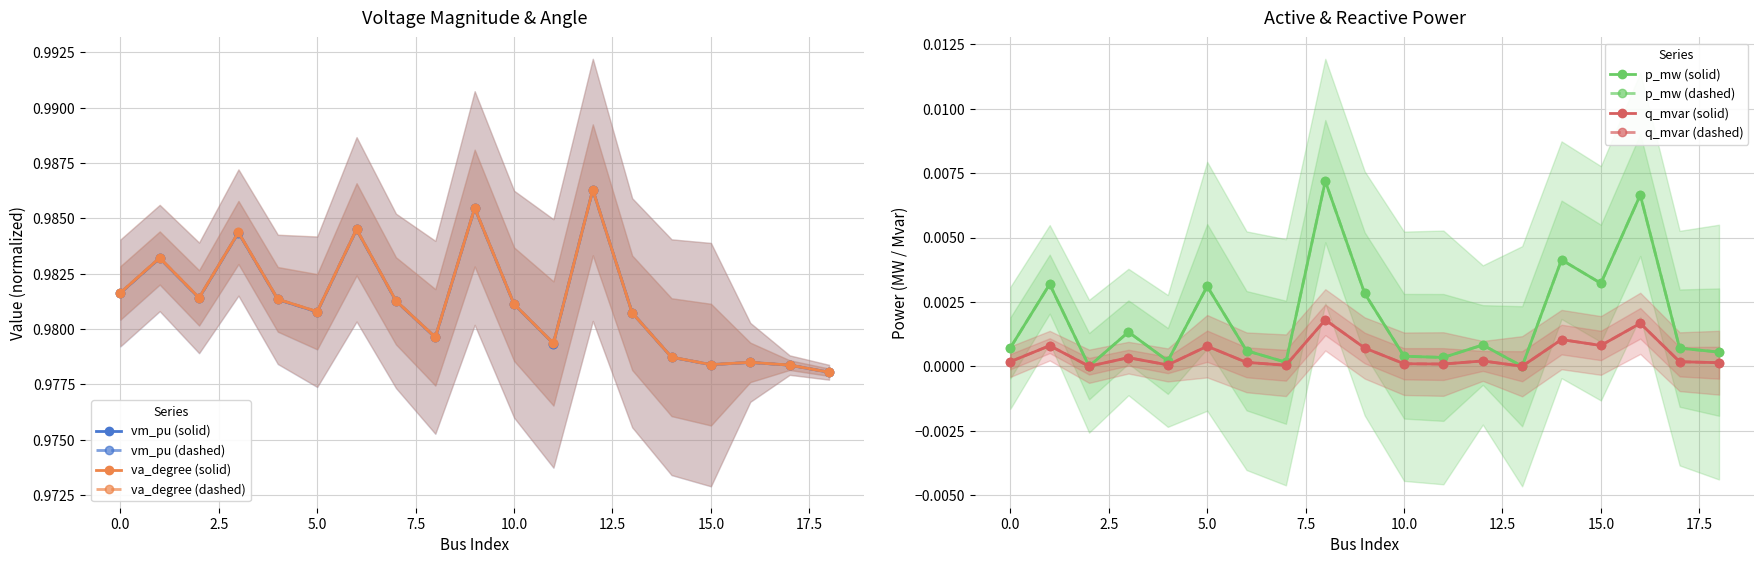

What is the difference between the highest and lowest values at 18?

1.0